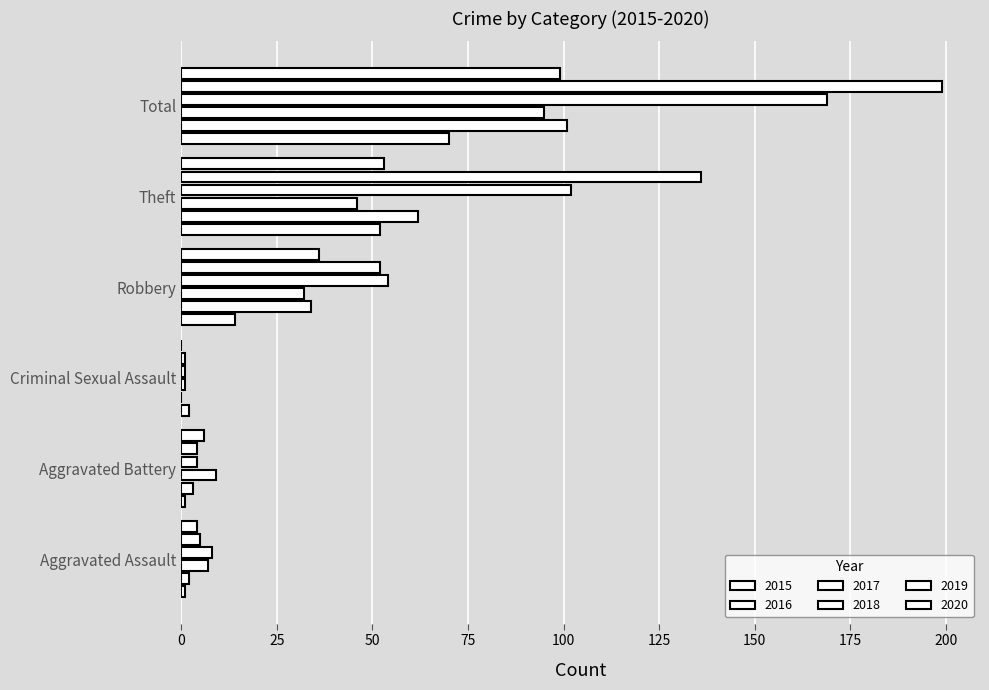

How many positive values does the 2020 series have?

5